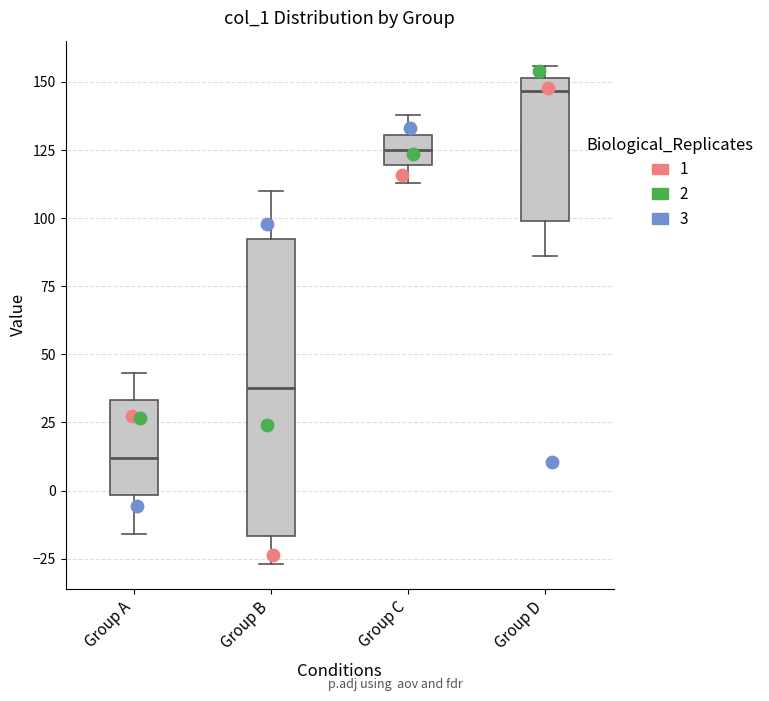

Reading left to right, read every box against the y-axis: the position of its median line, the range the box covers, and the ends of its whiskers. The values are not printed on the chart, so give them approximately, as read against the axis.

Group A: median 10, box 0 to 35, whiskers -15 to 45
Group B: median 40, box -15 to 95, whiskers -25 to 110
Group C: median 125, box 120 to 130, whiskers 115 to 140
Group D: median 145, box 100 to 150, whiskers 85 to 155